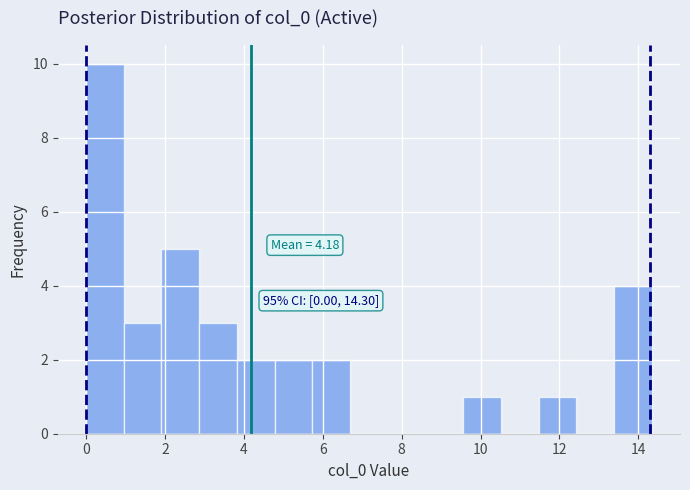

Which range on the x-axis has the tallest bar?

0.0 to 1.0